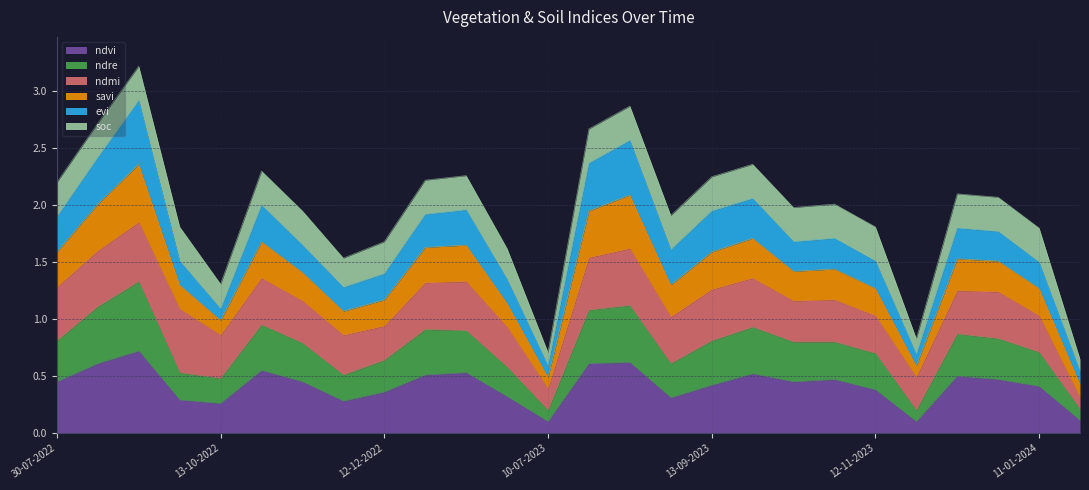

At which category is the sum across all series the highest?

13-09-2022